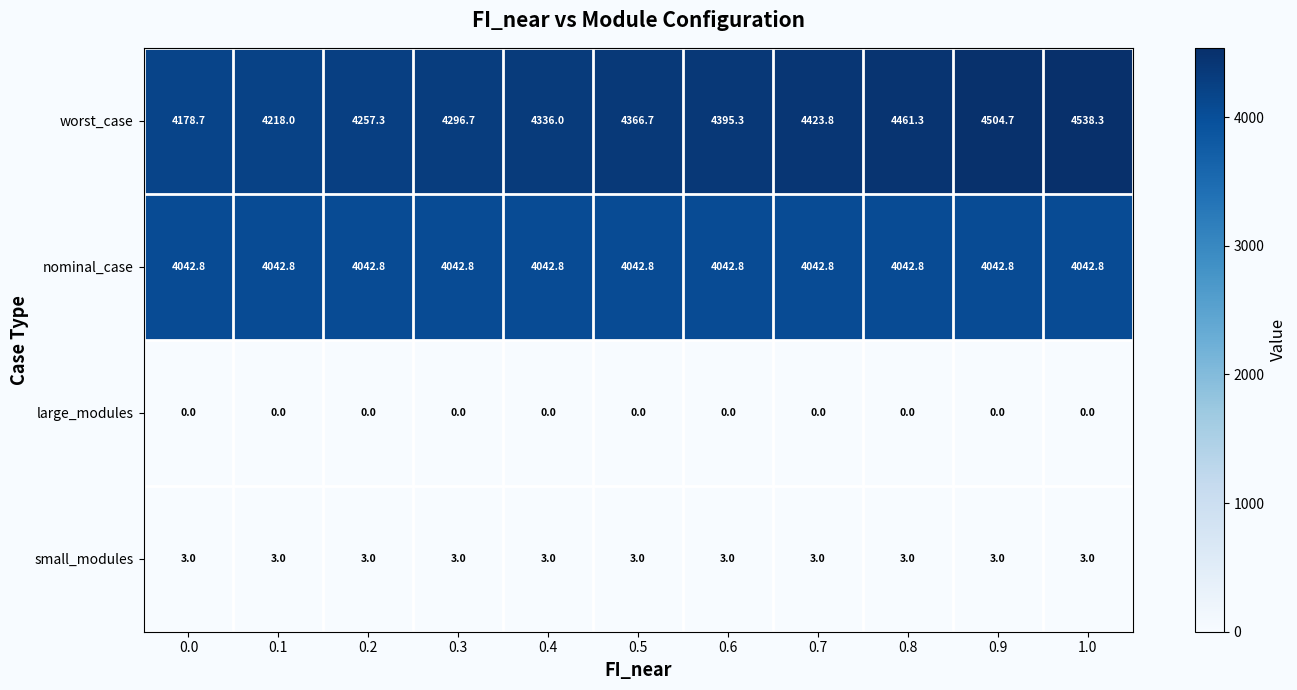

Is it true that large_modules equals 0.0 at 0.1?

True